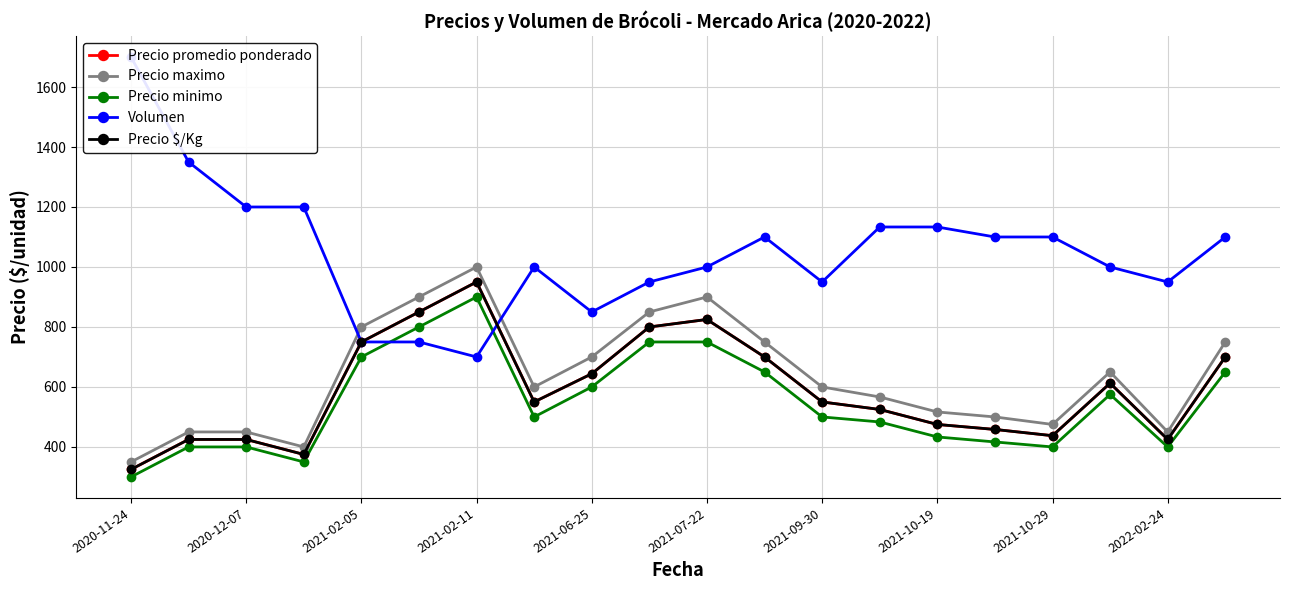

Between 2022-02-24 and 13, which series saw the biggest shift?

Precio maximo